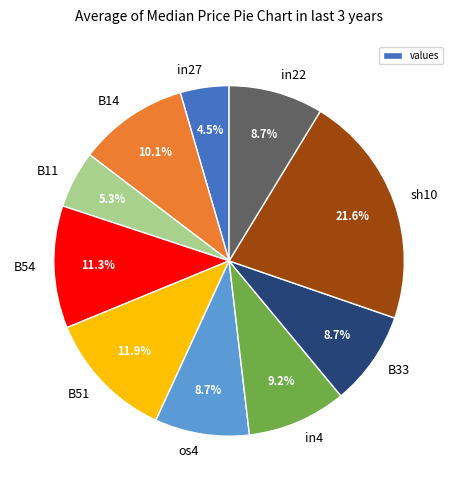

To the nearest percent, what is the average slice percentage?

10%